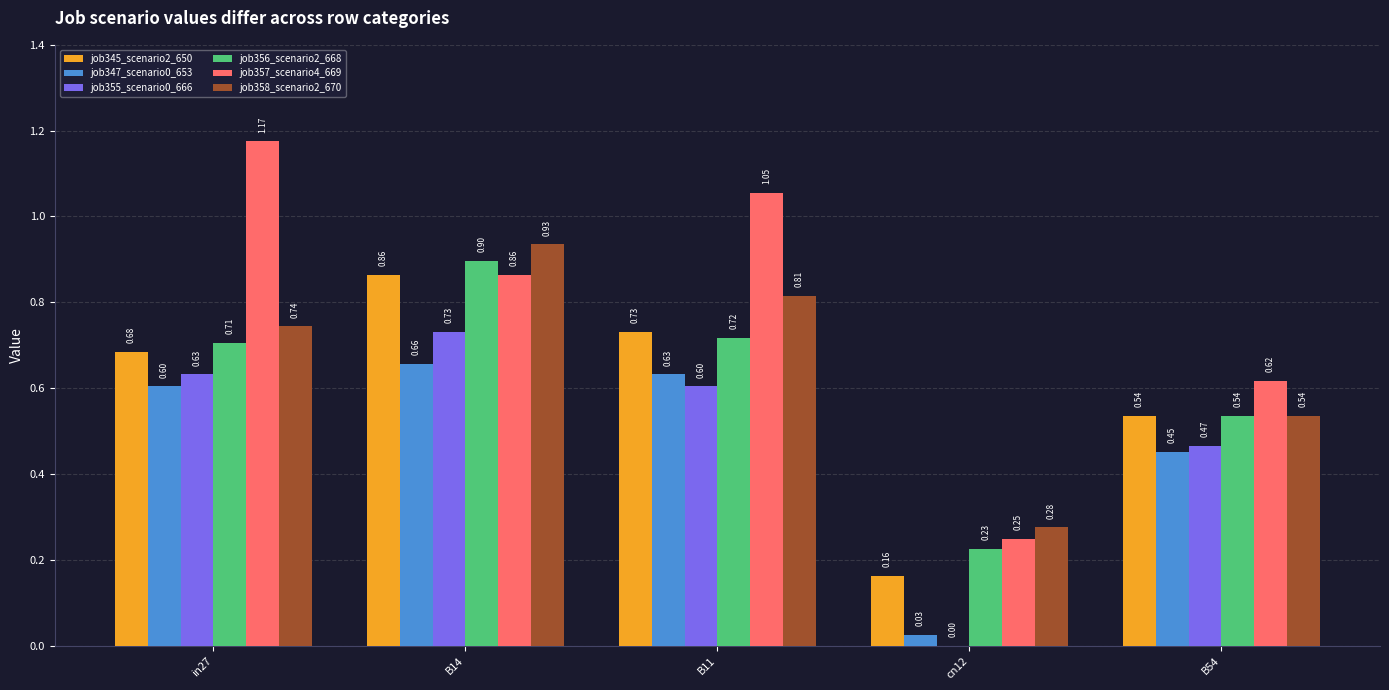

Between in27 and B54, which series saw the biggest shift?

job357_scenario4_669